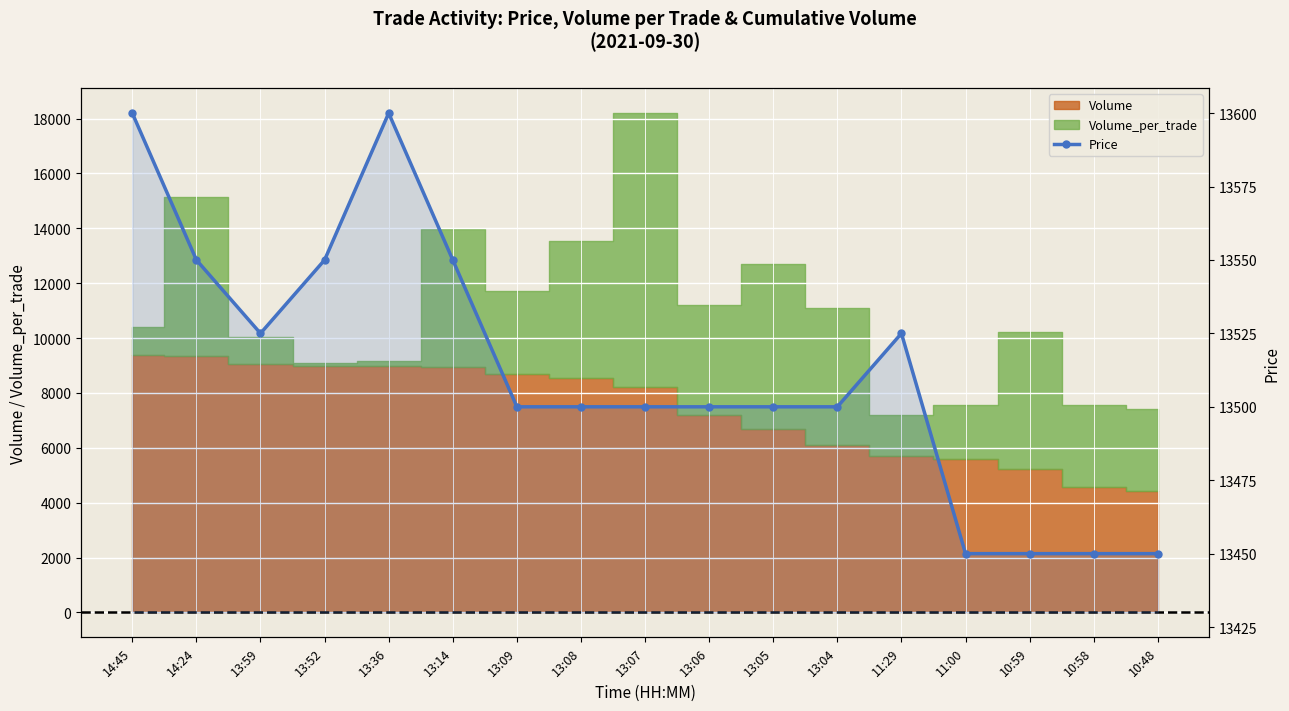

Reading left to right, transcribe all the data shown in this chart.

14:45=13600	14:24=13550	13:59=13525	13:52=13550	13:36=13600	13:14=13550	13:09=13500	13:08=13500	13:07=13500	13:06=13500	13:05=13500	13:04=13500	11:29=13525	11:00=13450	10:59=13450	10:58=13450	10:48=13450